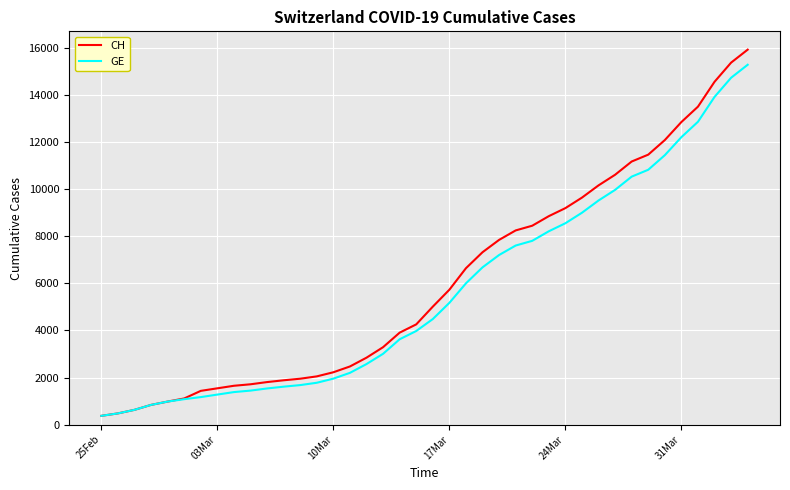

List the series in order of their overall mean, lowest first.

GE, CH